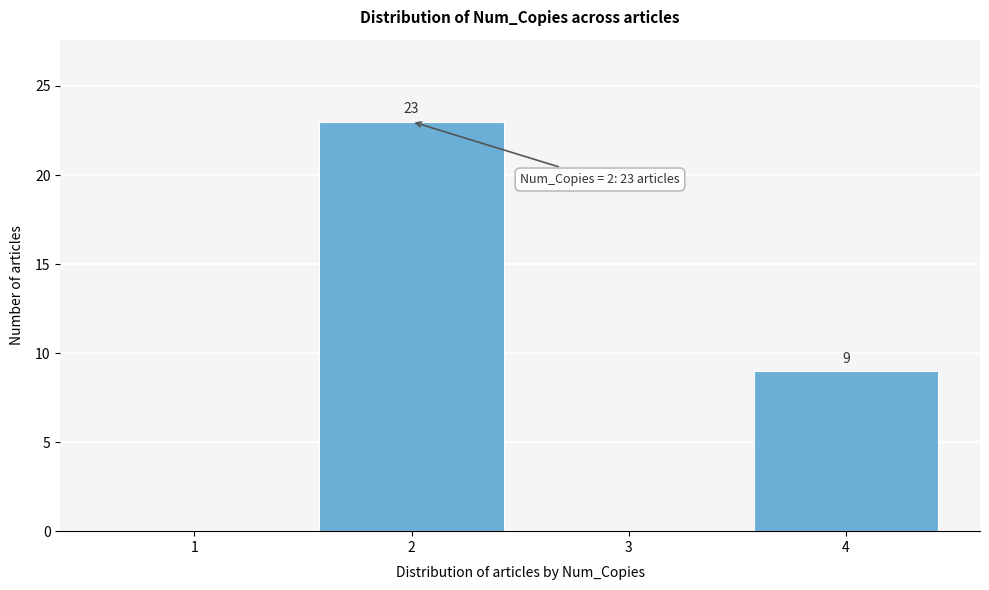

Reading right to left, extract all data points from this chart.

4=9	3=0	2=23	1=0